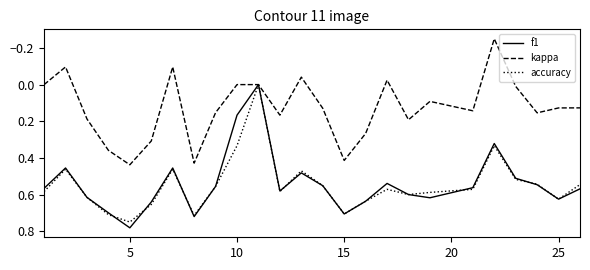

Which series has the largest range (max minus min)?

f1